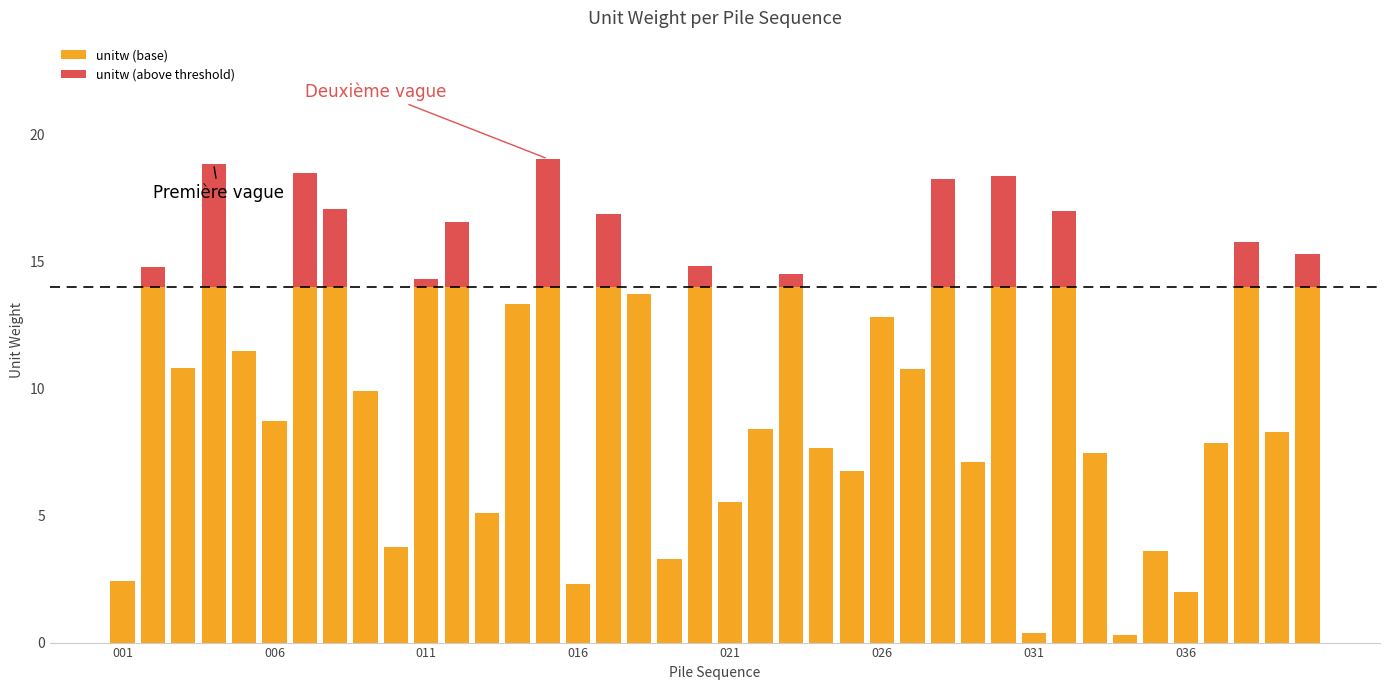

What are all the series names shown in the legend?

unitw (base), unitw (above threshold)